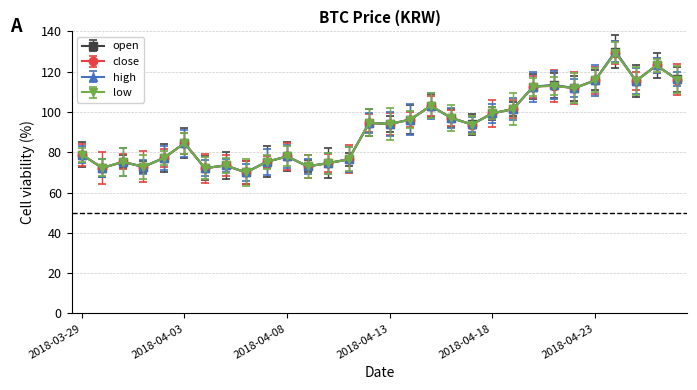

Which series has the widest spread of values?

open